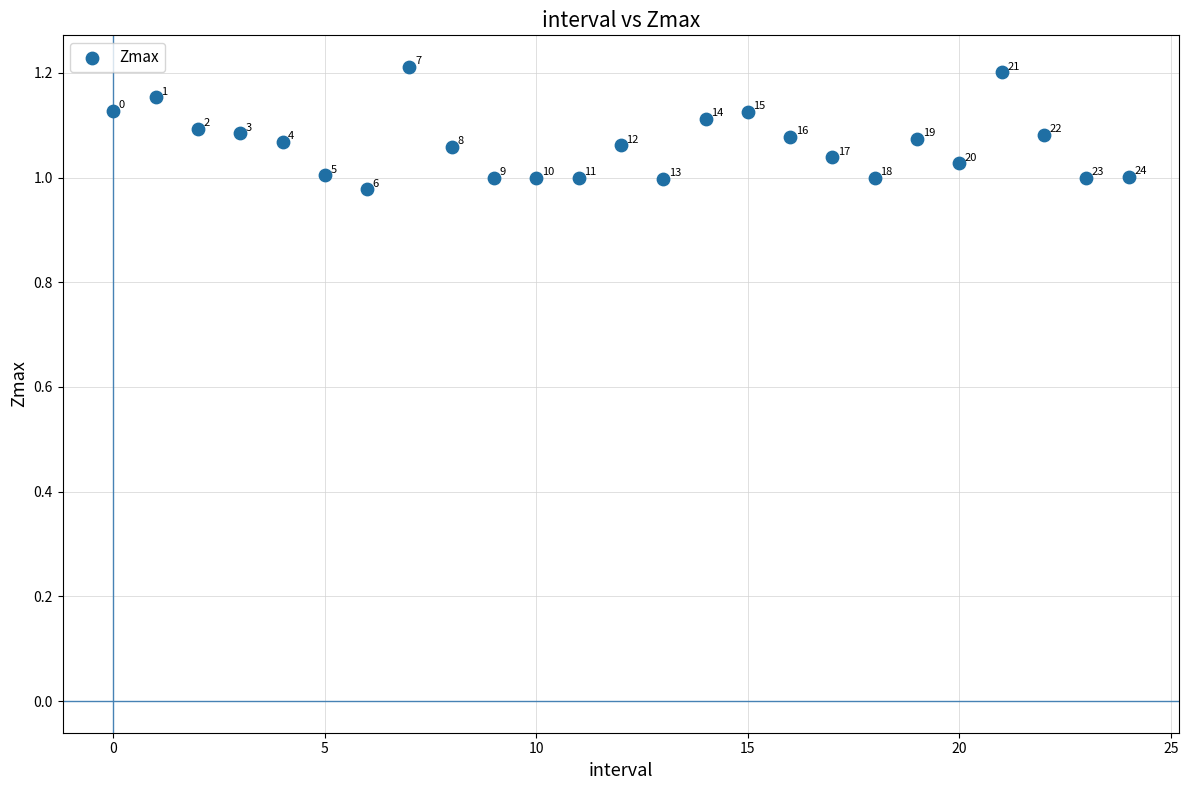

How many data points are displayed?

25